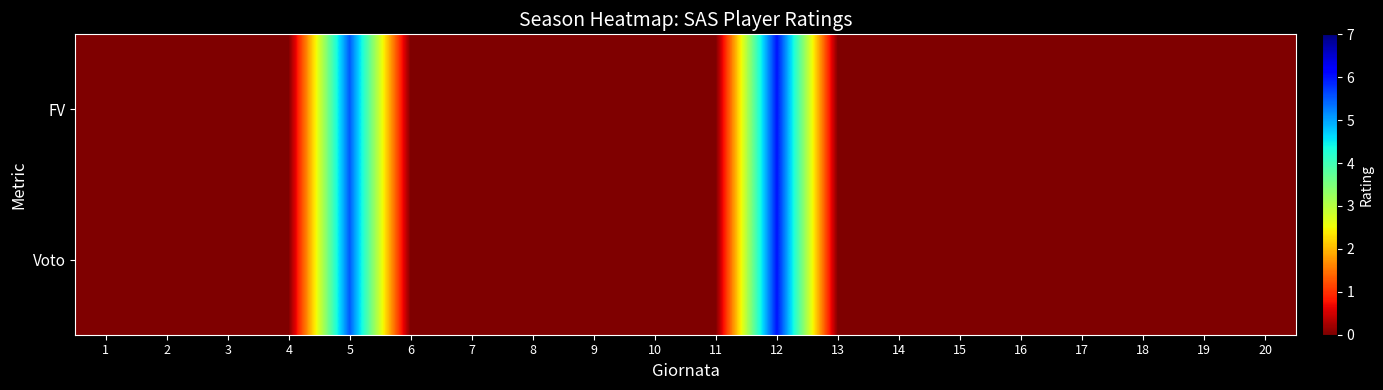

At how many categories does at least one series exceed 5?

2